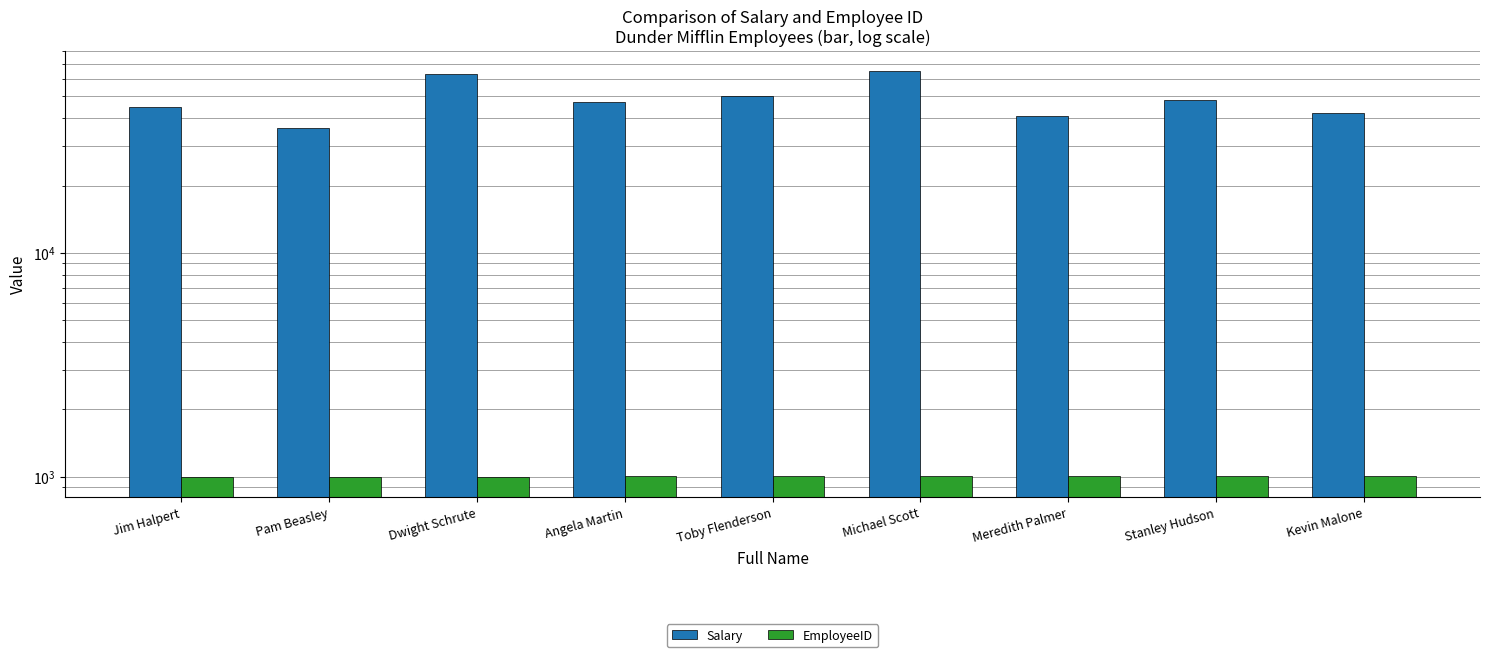

Is the value of EmployeeID at Angela Martin greater than the value of Salary at Stanley Hudson?

No